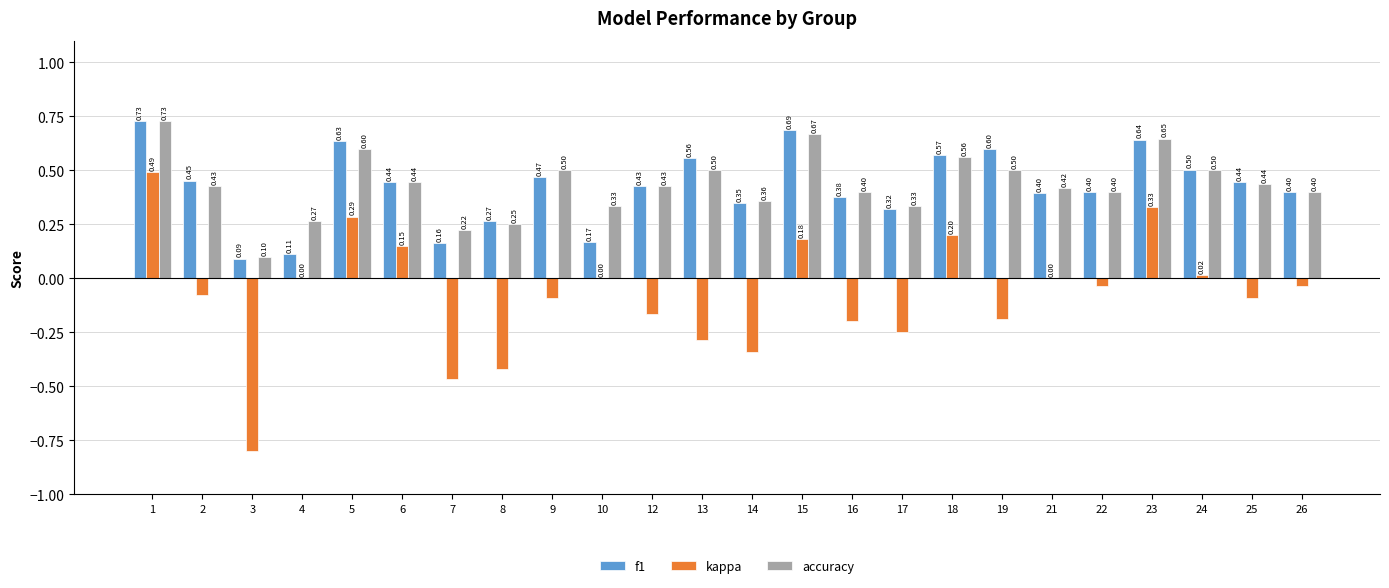

At which label does f1 reach its peak?

1